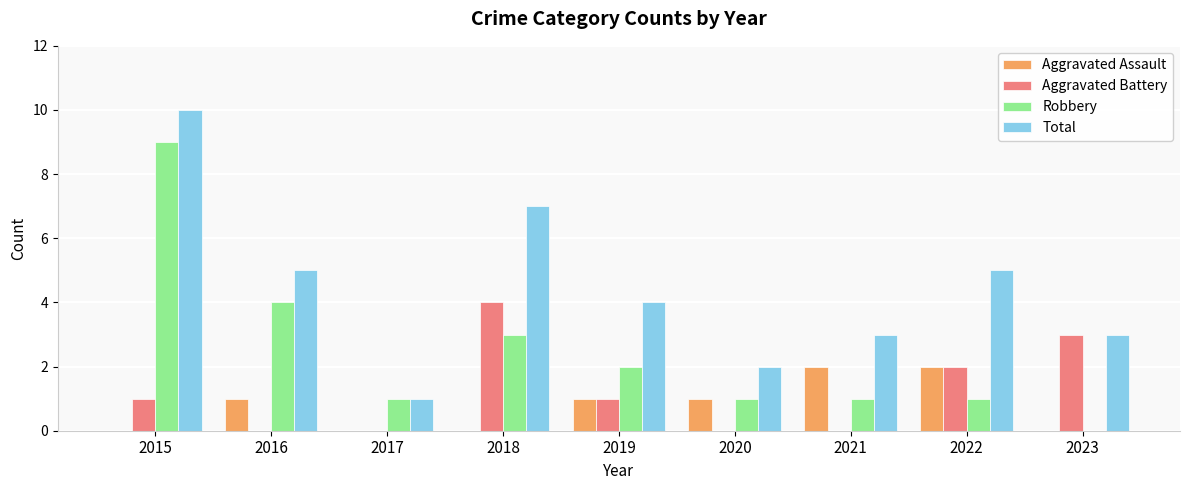

Which category has the highest value across all series?

2015